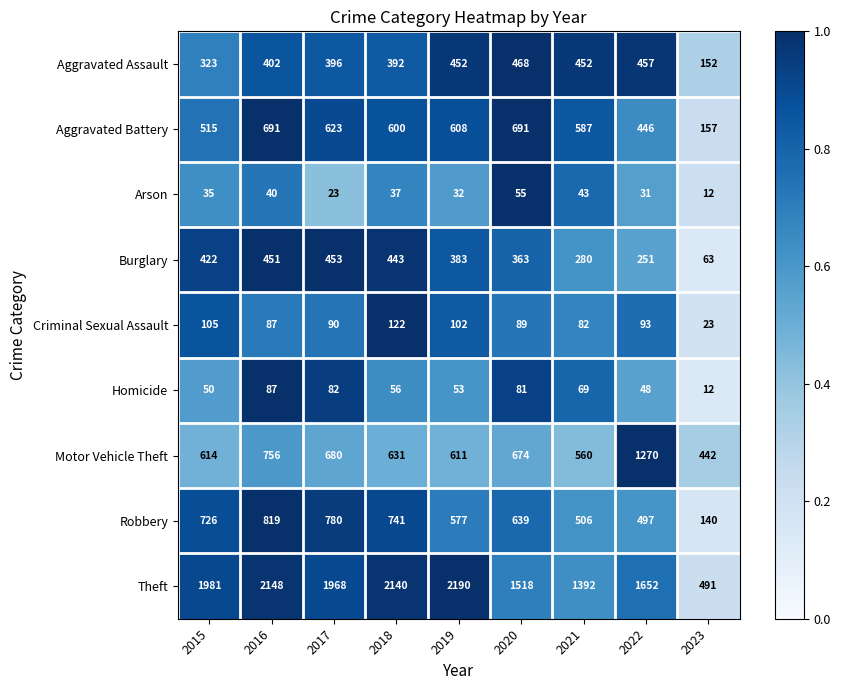

What is the total value across all series at 2022?

4745